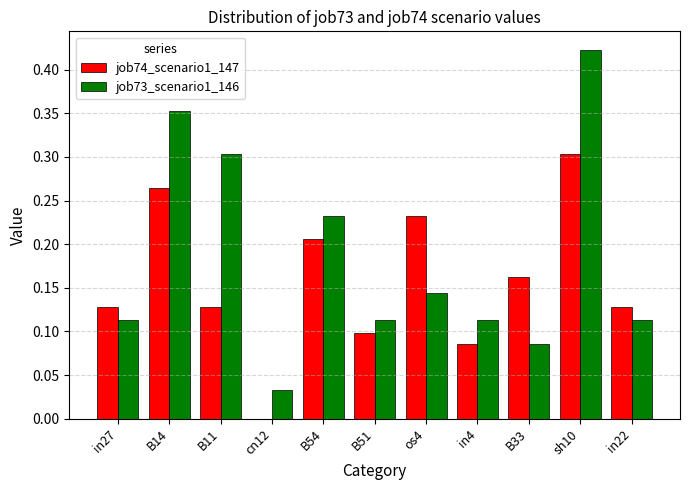

Which series has the largest range (max minus min)?

job73_scenario1_146